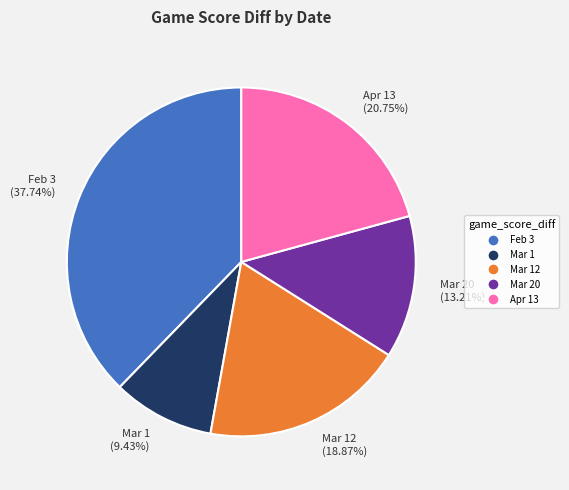

Does Apr 13 account for over 50% of the chart?

No